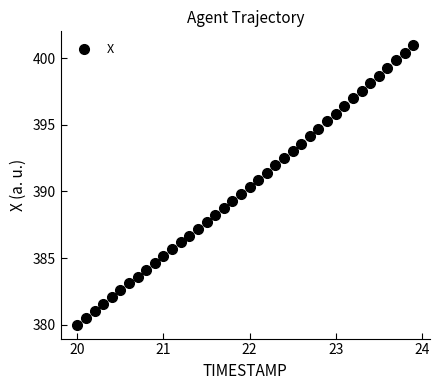

What is the range of Y values (max minus min)?

21.0